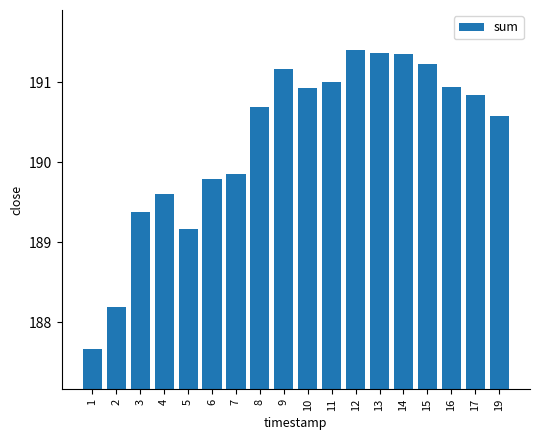

What is the minimum value shown in the chart?

187.7